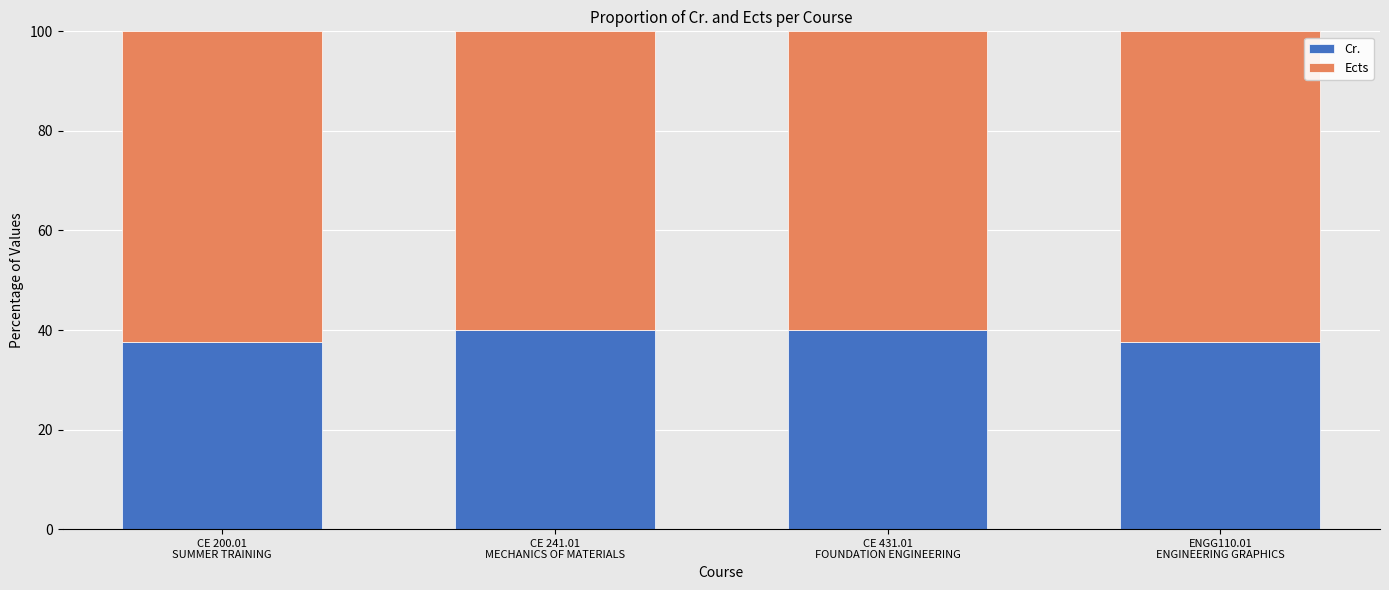

What is the difference between the second highest and second lowest values in the Cr. series?

2.5